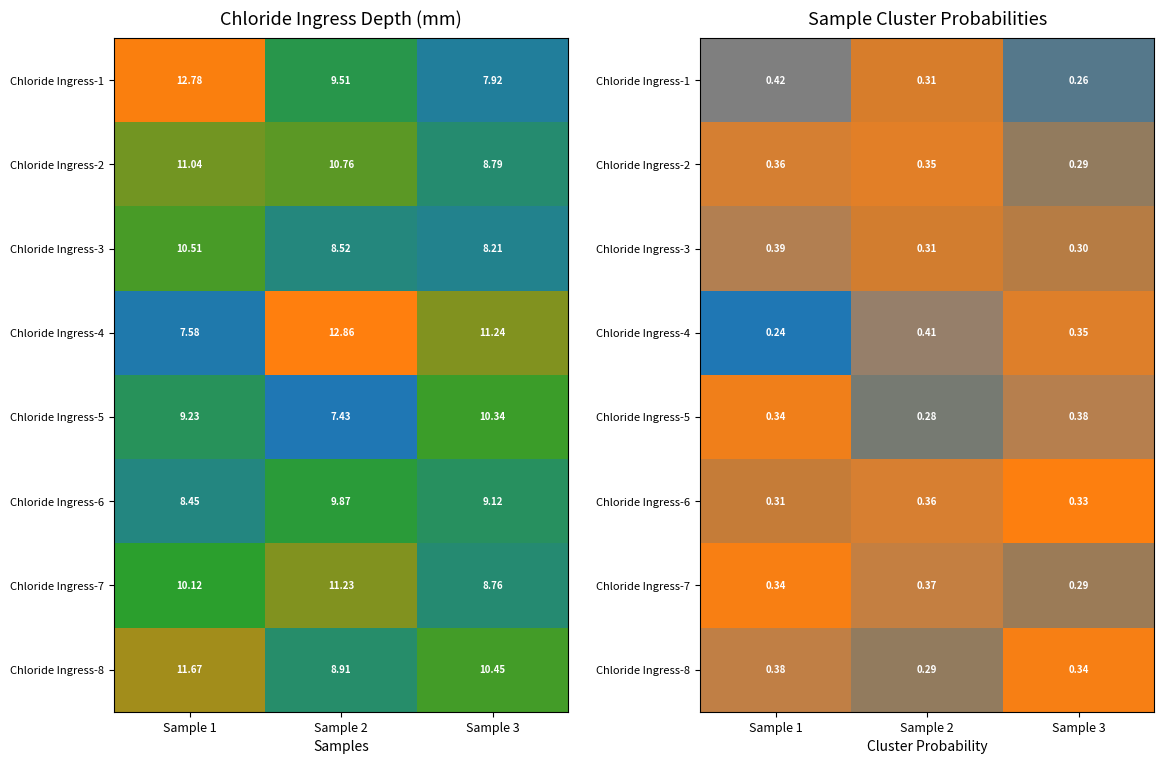

What is the sum of all Chloride Ingress-8 values?

1.0